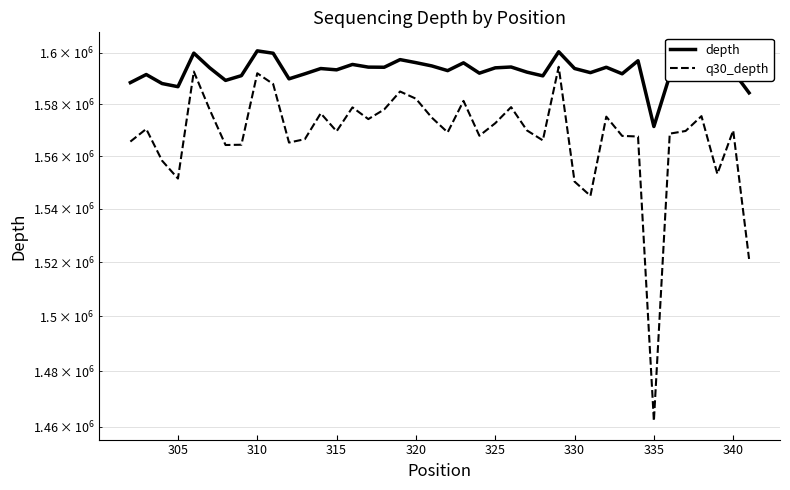

True or false: q30_depth and depth cross at least once.

False